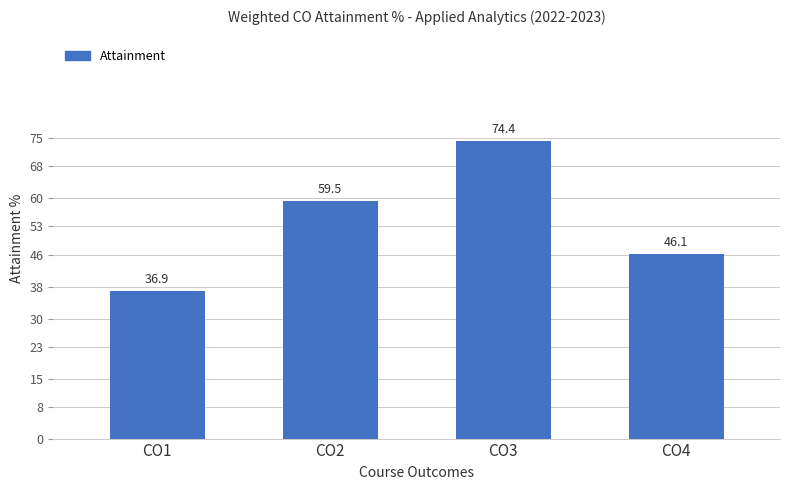

List the labels in order of value, largest first.

CO3, CO2, CO4, CO1